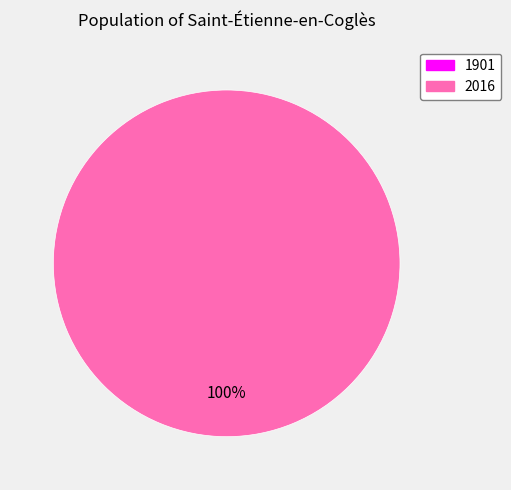

Which has a higher value, 1901 or 2016?

2016